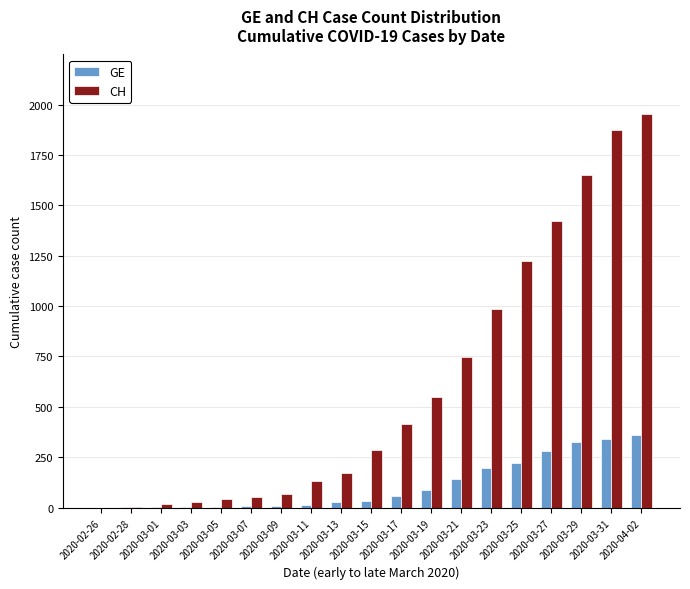

At which category is the sum across all series the highest?

2020-04-02